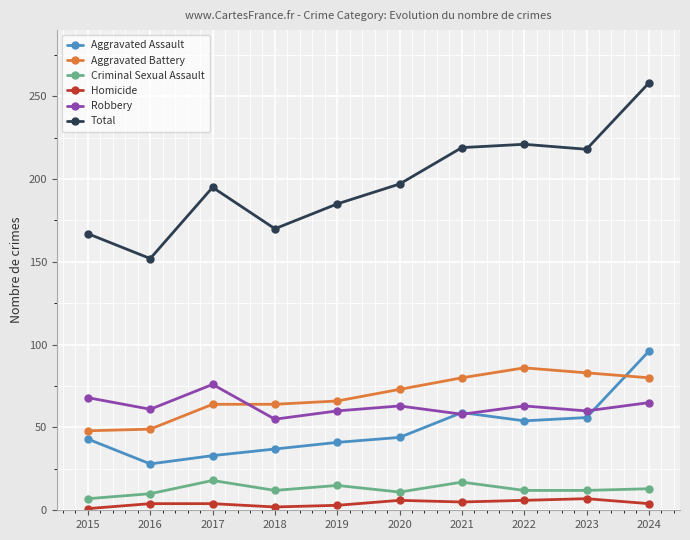

What is the lowest value of the Total series?

152